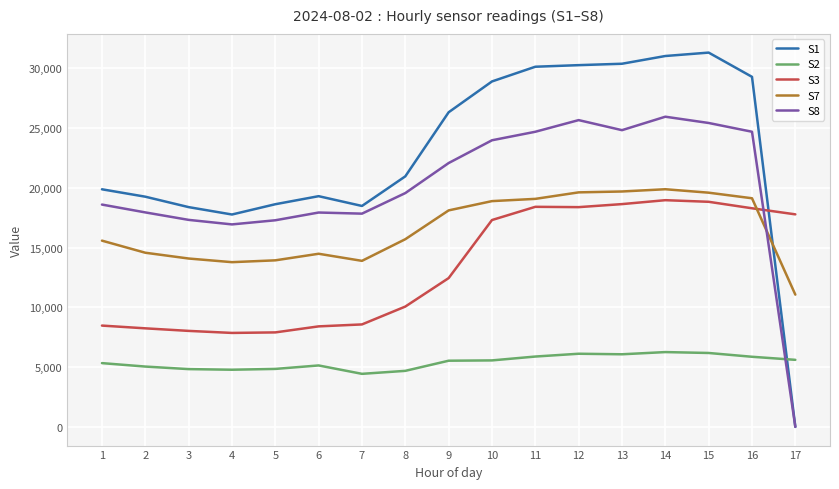

What is the total value across all series at 5?

62576